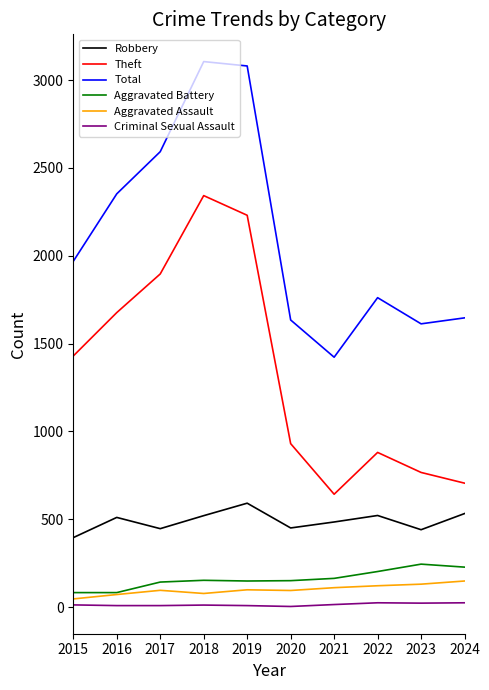

True or false: Total has a value of 1482 at 2018.

False